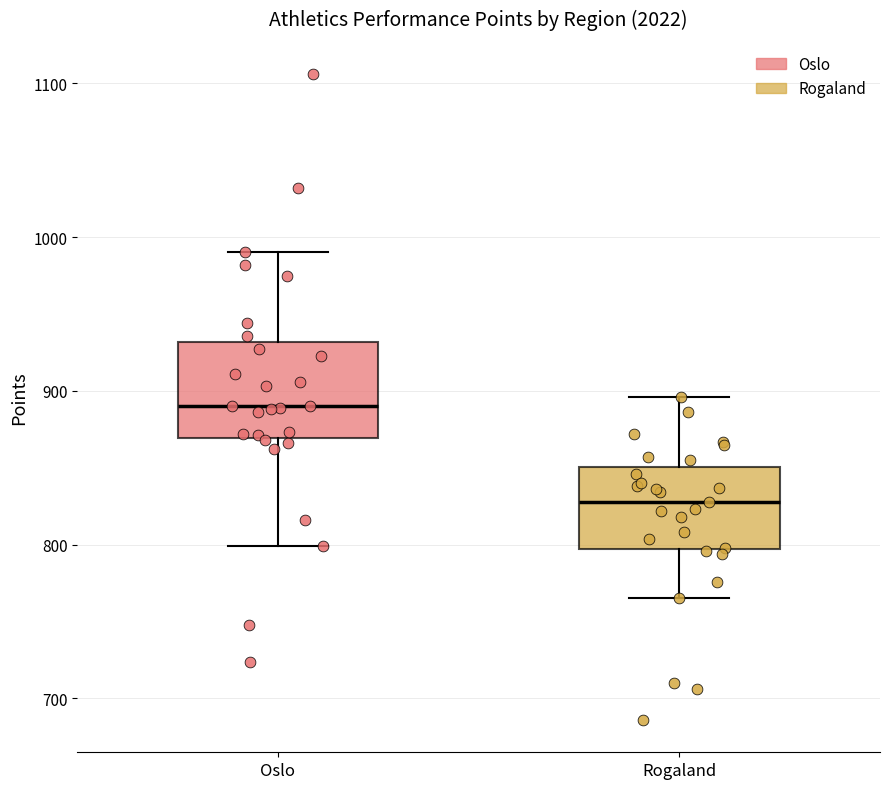

Which box's median line is the highest?

Oslo